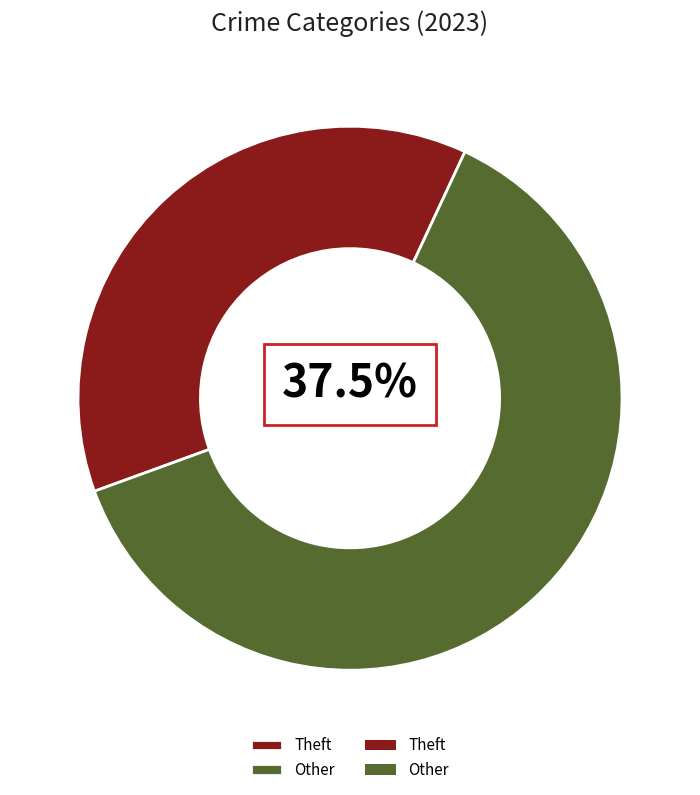

Is there any slice that represents more than half of the pie?

Yes